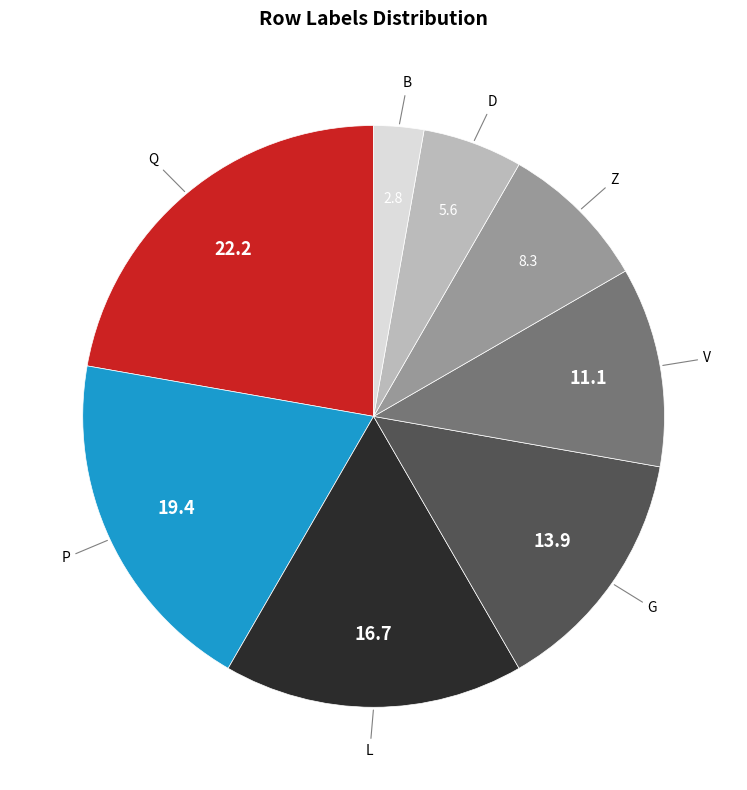

Is there any slice that represents more than half of the pie?

No